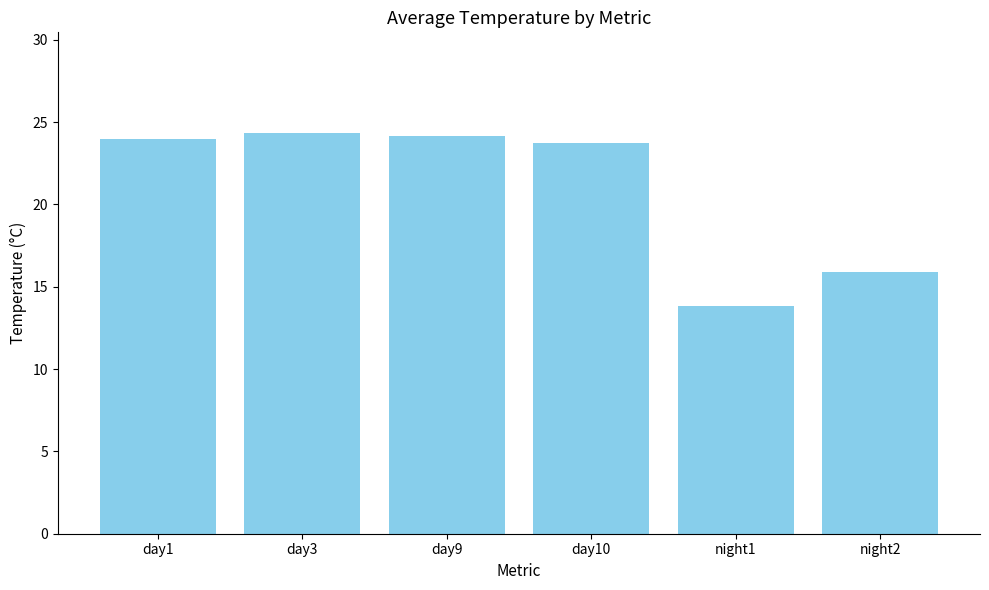

How many data points does each series have?

6